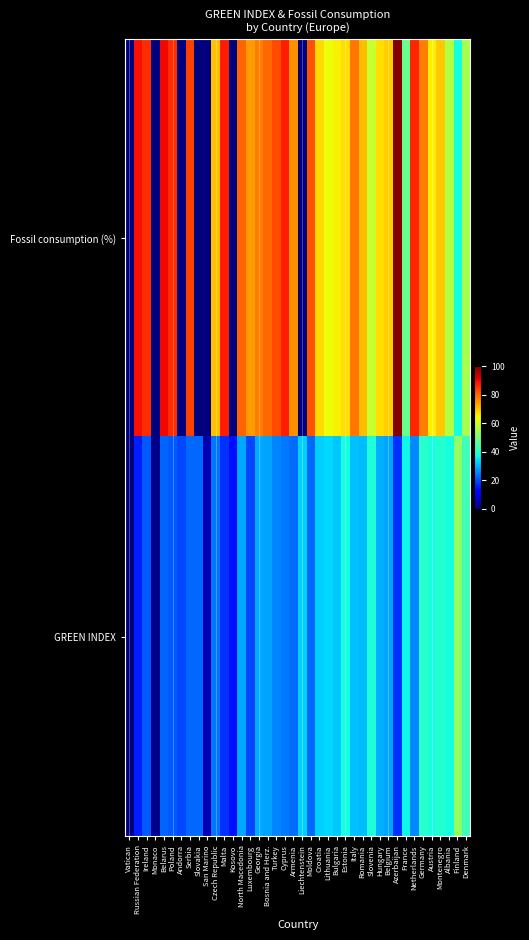

Reading left to right, list all the values displayed in this chart.

Fossil consumption (%): Vatican=0.0	Russian Federation=89.1	Ireland=86.3	Monaco=0.0	Belarus=90.2	Poland=86.3	Andorra=0.0	Serbia=84.1	Slovakia=0.0	San Marino=0.0	Czech Republic=70.6	Malta=87.8	Kosovo=0.0	North Macedonia=80.2	Luxembourg=74.2	Georgia=77.5	Bosnia and Herz.=79.7	Turkey=82.8	Cyprus=87.7	Armenia=75.5	Liechtenstein=0.0	Moldova=82.4	Croatia=67.9	Lithuania=63.8	Bulgaria=65.6	Estonia=67.3	Italy=78.4	Romania=71.0	Slovenia=59.4	Hungary=67.5	Belgium=68.9	Azerbaijan=99.4	France=47.9	Netherlands=86.9	Germany=77.6	Austria=65.4	Montenegro=69.9	Albania=56.9	Finland=37.8	Denmark=55.4
GREEN INDEX: Vatican=0.0	Russian Federation=15.6	Ireland=21.2	Monaco=1.1	Belarus=22.4	Poland=21.2	Andorra=19.6	Serbia=22.8	Slovakia=23.0	San Marino=4.5	Czech Republic=24.1	Malta=17.4	Kosovo=13.9	North Macedonia=29.3	Luxembourg=19.9	Georgia=29.5	Bosnia and Herz.=28.6	Turkey=25.6	Cyprus=24.4	Armenia=23.4	Liechtenstein=33.0	Moldova=23.0	Croatia=32.8	Lithuania=33.6	Bulgaria=32.2	Estonia=37.6	Italy=31.4	Romania=31.2	Slovenia=38.7	Hungary=29.8	Belgium=28.9	Azerbaijan=17.2	France=36.8	Netherlands=26.0	Germany=40.1	Austria=38.2	Montenegro=39.6	Albania=37.9	Finland=52.9	Denmark=42.8